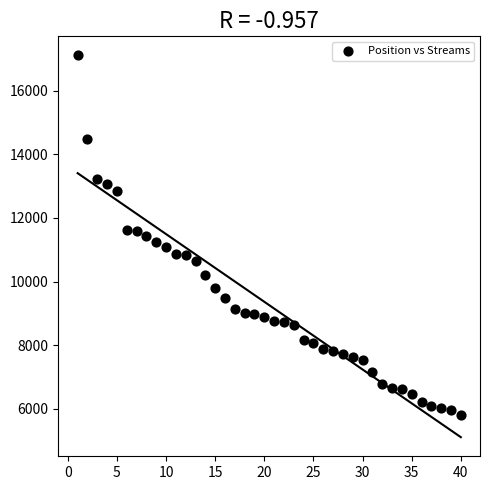

What is the range of Y values (max minus min)?

11318